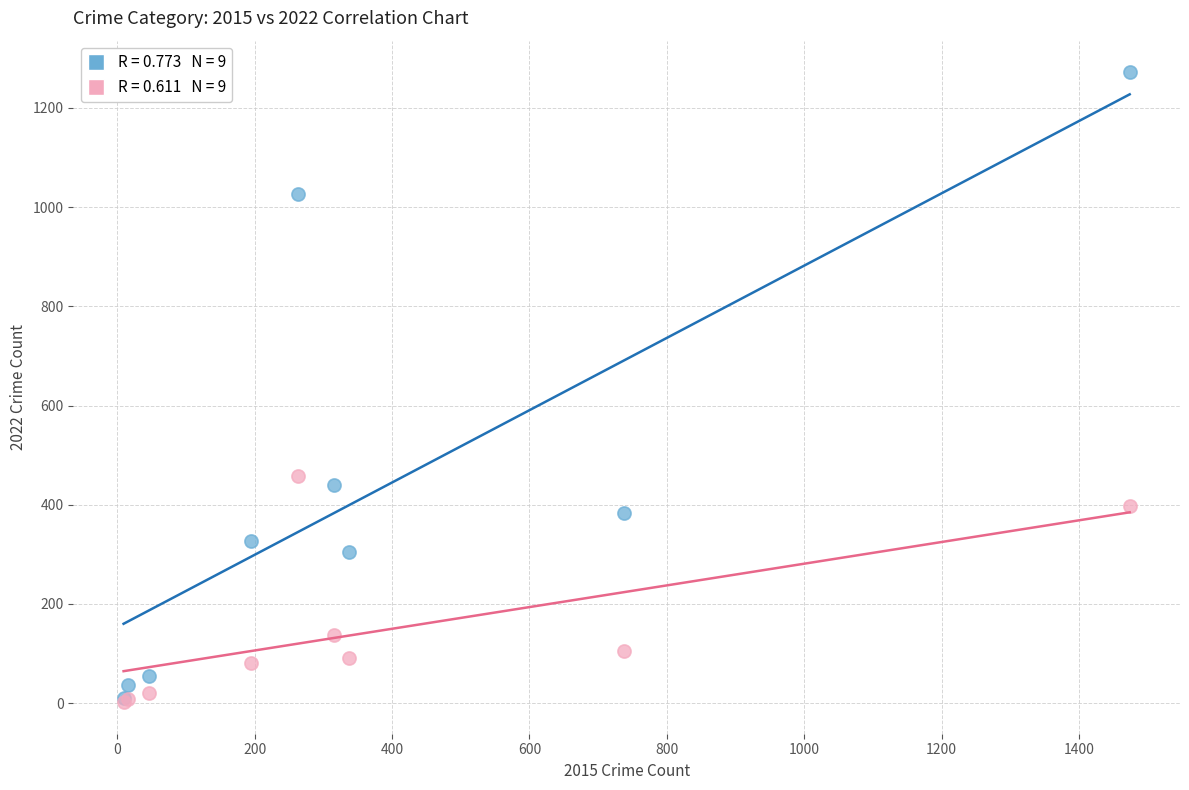

Across all series, what Y value is closest to 637?

459